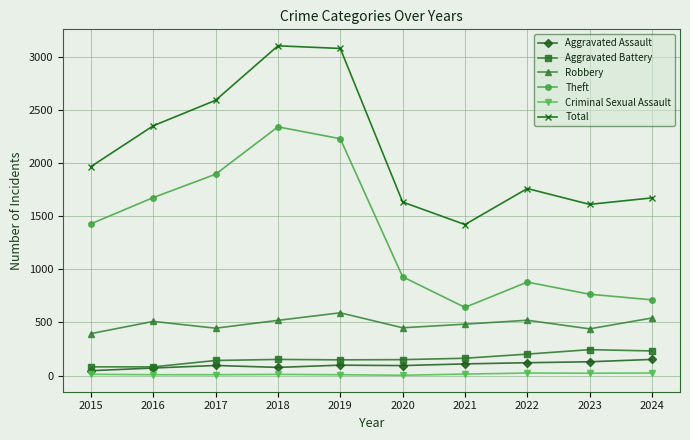

What is the minimum value for Aggravated Battery?

82